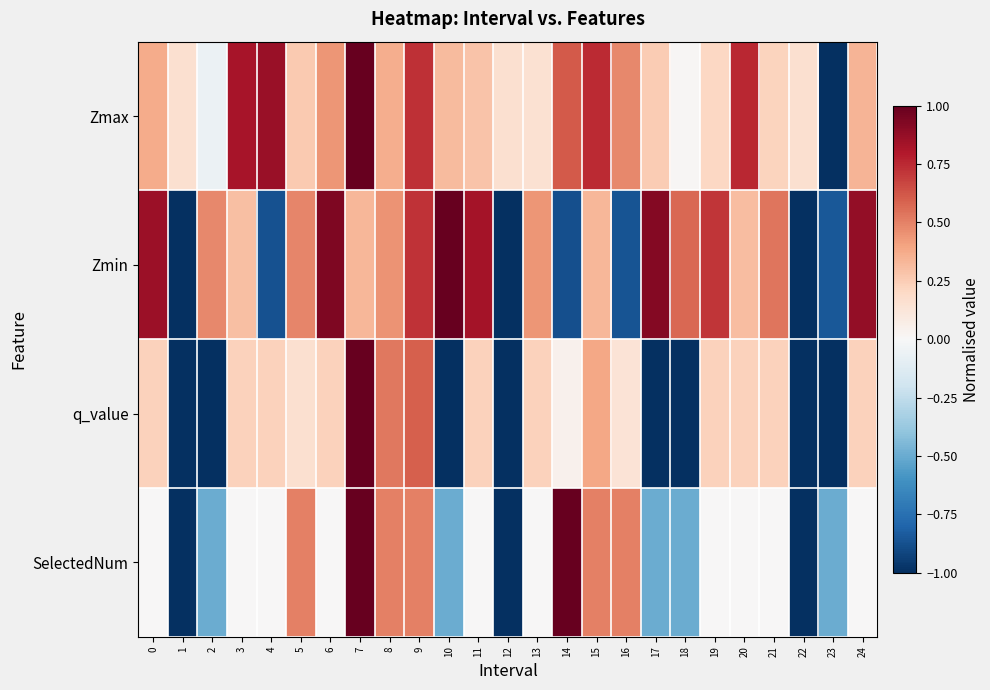

What is the difference between the highest and lowest values at 0?

0.9